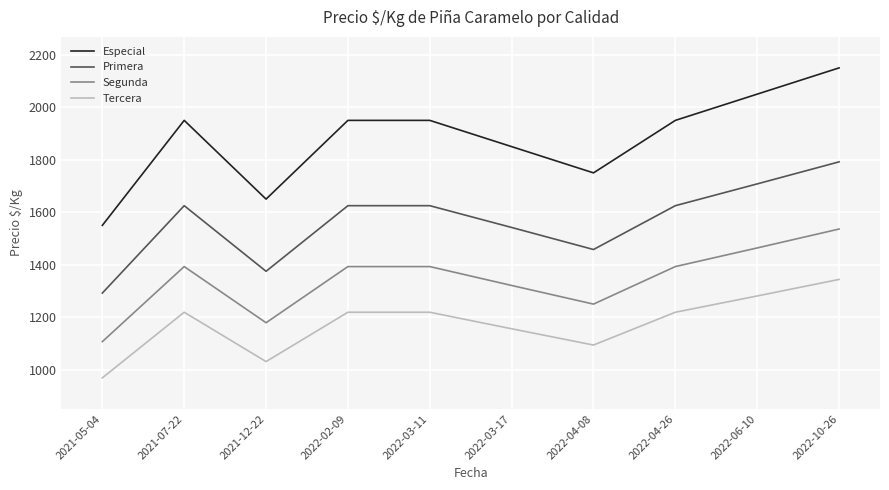

The value of Tercera at 2021-07-22 is 1219. True or false?

True